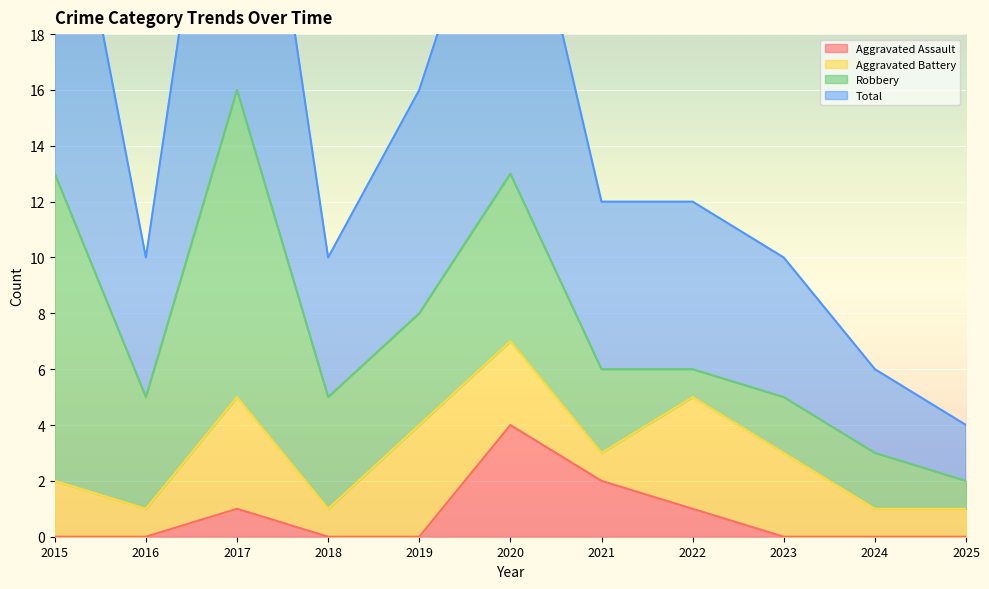

The value of Aggravated Assault at 2021 is 3. True or false?

False